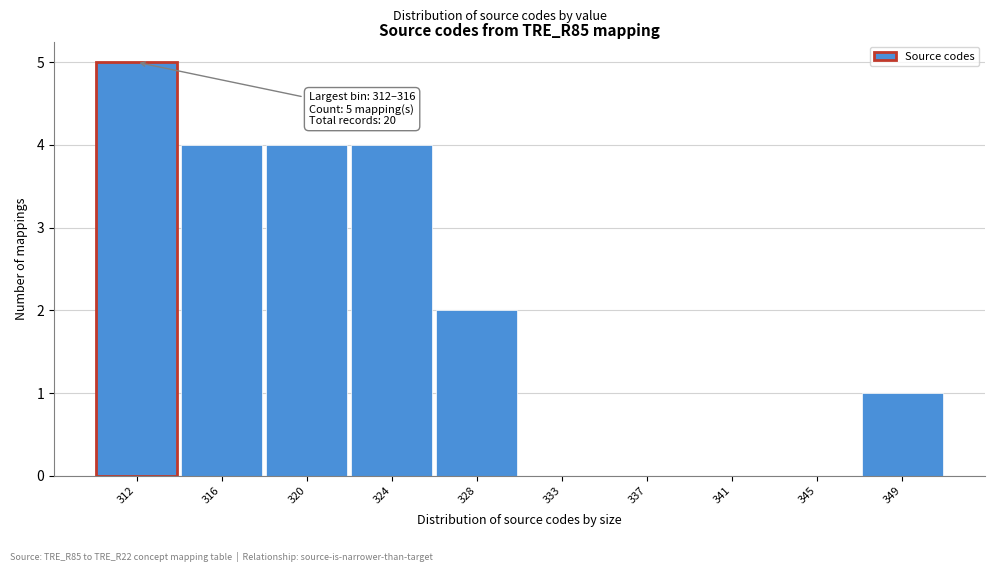

Reading left to right, transcribe all the data shown in this chart.

312=5	316=4	320=4	324=4	328=2	333=0	337=0	341=0	345=0	349=1